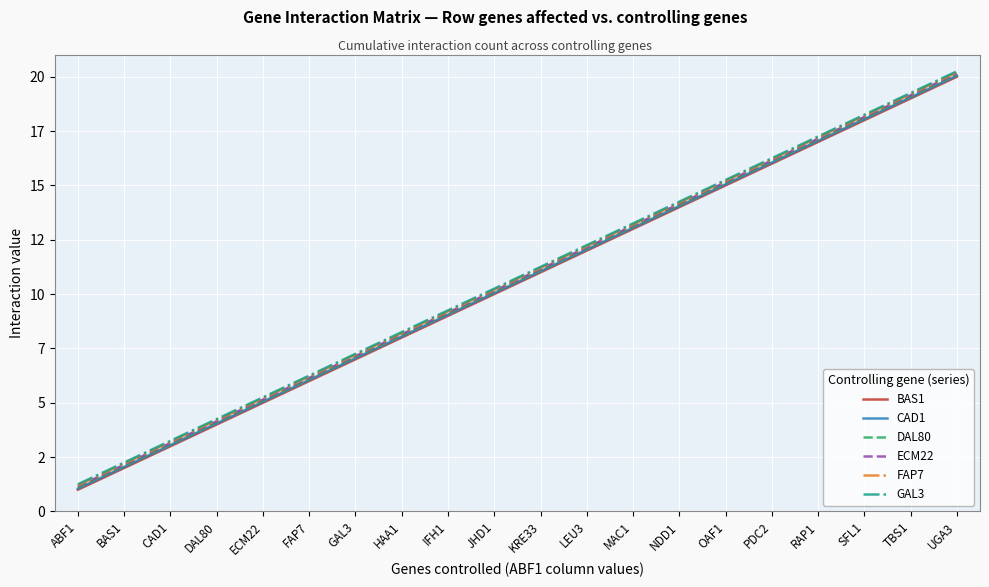

Reading left to right, what are all the values shown in this chart?

BAS1: ABF1=1.0	BAS1=2.0	CAD1=3.0	DAL80=4.0	ECM22=5.0	FAP7=6.0	GAL3=7.0	HAA1=8.0	IFH1=9.0	JHD1=10.0	KRE33=11.0	LEU3=12.0	MAC1=13.0	NDD1=14.0	OAF1=15.0	PDC2=16.0	RAP1=17.0	SFL1=18.0	TBS1=19.0	UGA3=20.0
CAD1: ABF1=1.1	BAS1=2.0	CAD1=3.0	DAL80=4.0	ECM22=5.0	FAP7=6.0	GAL3=7.0	HAA1=8.1	IFH1=9.1	JHD1=10.1	KRE33=11.1	LEU3=12.1	MAC1=13.1	NDD1=14.1	OAF1=15.1	PDC2=16.1	RAP1=17.1	SFL1=18.1	TBS1=19.1	UGA3=20.1
DAL80: ABF1=1.1	BAS1=2.1	CAD1=3.1	DAL80=4.1	ECM22=5.1	FAP7=6.1	GAL3=7.1	HAA1=8.1	IFH1=9.1	JHD1=10.1	KRE33=11.1	LEU3=12.1	MAC1=13.1	NDD1=14.1	OAF1=15.1	PDC2=16.1	RAP1=17.1	SFL1=18.1	TBS1=19.1	UGA3=20.1
ECM22: ABF1=1.1	BAS1=2.1	CAD1=3.1	DAL80=4.2	ECM22=5.2	FAP7=6.2	GAL3=7.2	HAA1=8.2	IFH1=9.2	JHD1=10.2	KRE33=11.2	LEU3=12.2	MAC1=13.2	NDD1=14.2	OAF1=15.2	PDC2=16.1	RAP1=17.1	SFL1=18.1	TBS1=19.1	UGA3=20.1
FAP7: ABF1=1.2	BAS1=2.2	CAD1=3.2	DAL80=4.2	ECM22=5.2	FAP7=6.2	GAL3=7.2	HAA1=8.2	IFH1=9.2	JHD1=10.2	KRE33=11.2	LEU3=12.2	MAC1=13.2	NDD1=14.2	OAF1=15.2	PDC2=16.2	RAP1=17.2	SFL1=18.2	TBS1=19.2	UGA3=20.2
GAL3: ABF1=1.2	BAS1=2.2	CAD1=3.2	DAL80=4.2	ECM22=5.2	FAP7=6.2	GAL3=7.2	HAA1=8.2	IFH1=9.2	JHD1=10.2	KRE33=11.2	LEU3=12.2	MAC1=13.2	NDD1=14.2	OAF1=15.2	PDC2=16.2	RAP1=17.2	SFL1=18.2	TBS1=19.2	UGA3=20.2